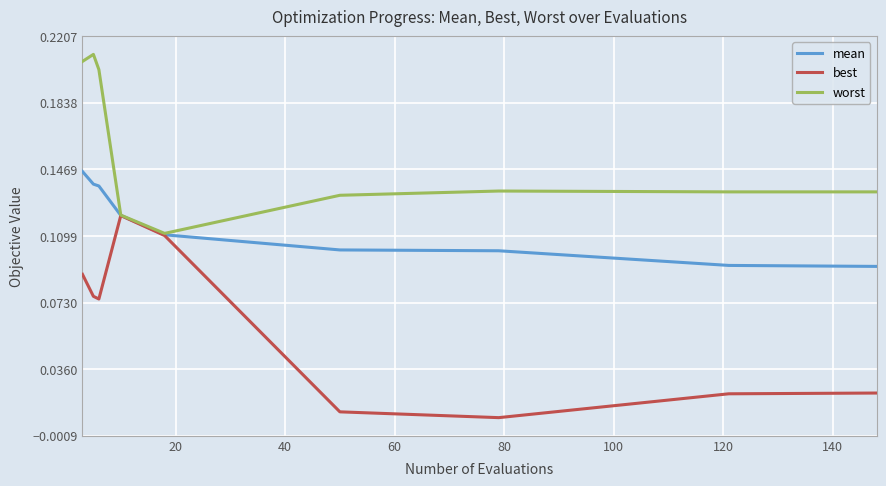

Which series has the largest range (max minus min)?

best